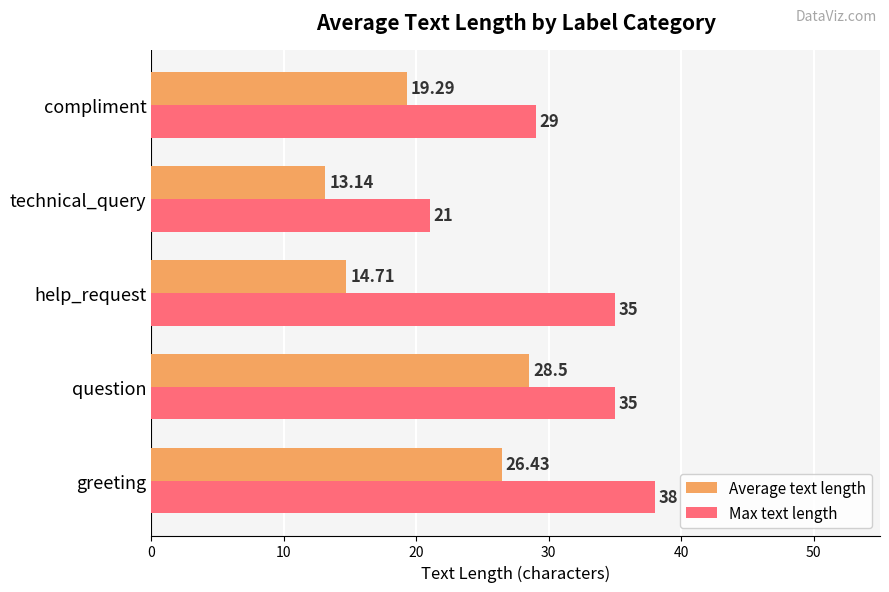

What is the difference between the maximum and minimum values in the Max text length series?

17.0